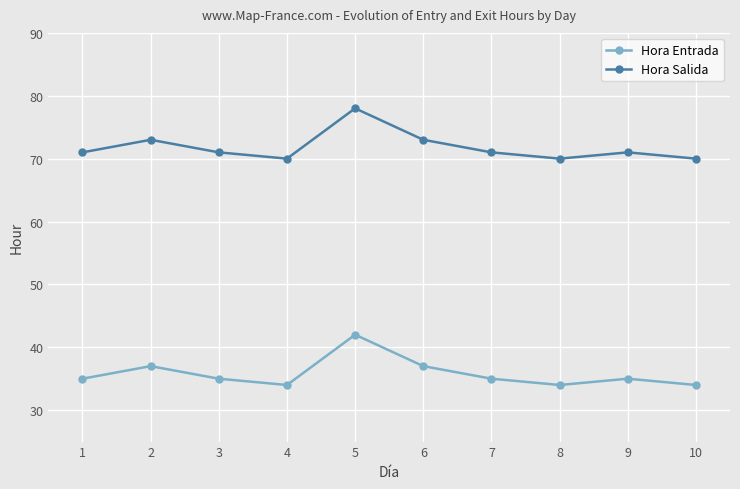

At which category is the sum across all series the highest?

5